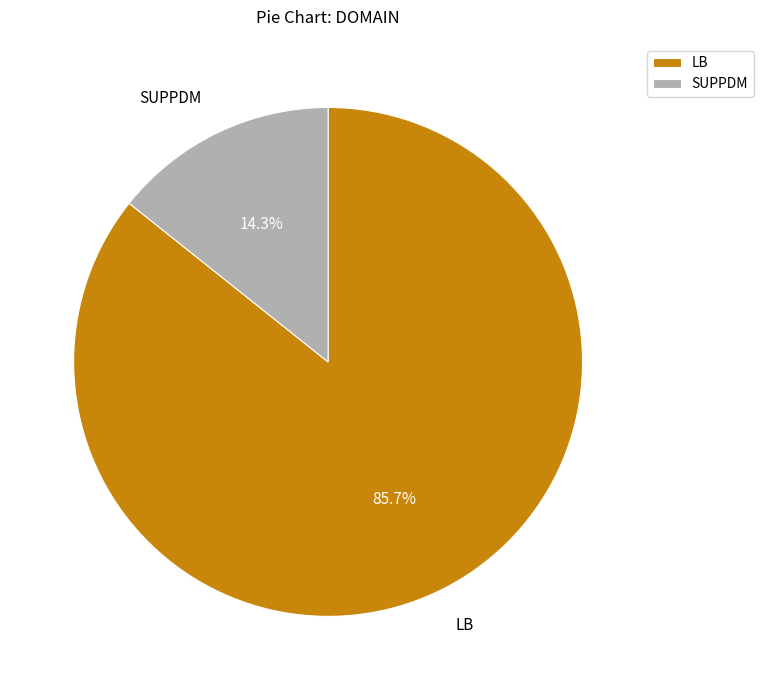

To the nearest percent, what percentage of the pie is LB?

86%